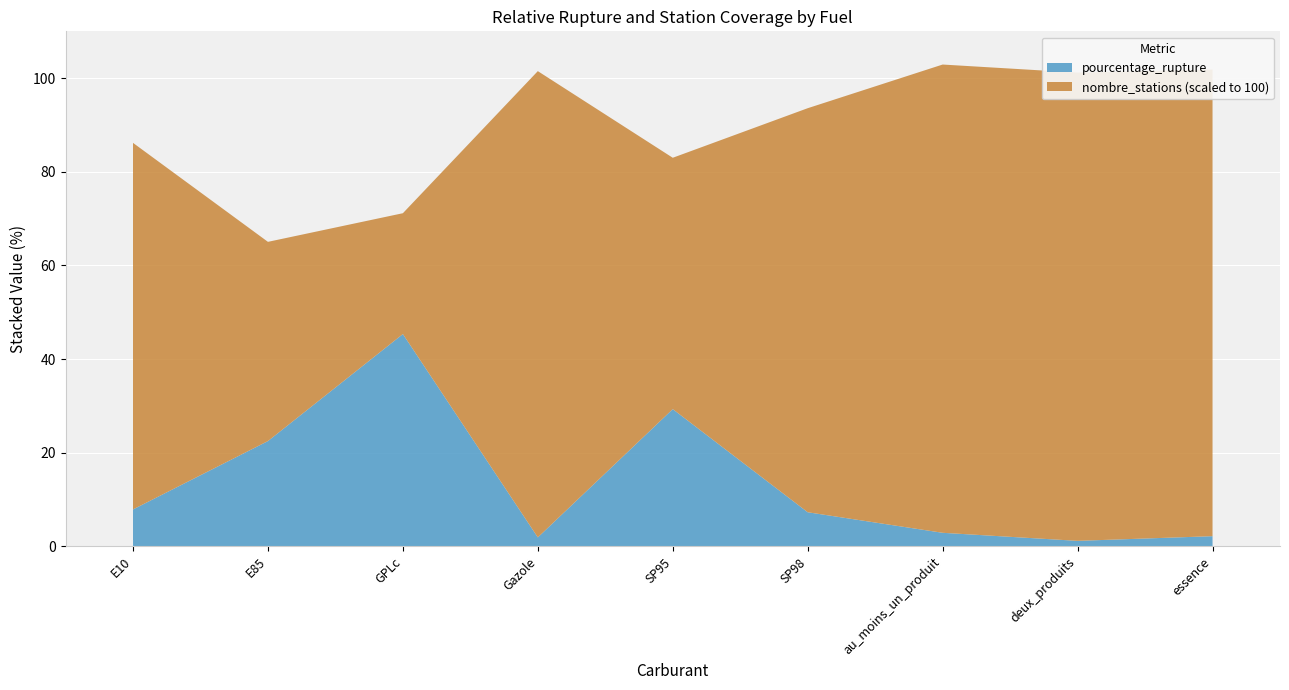

Reading left to right, what are all the values shown in this chart?

pourcentage_rupture: 7.9	22.5	45.4	1.9	29.3	7.3	2.9	1.2	2.2
nombre_stations: 7671.0	4169.0	2529.0	9757.0	5260.0	8455.0	9799.0	9799.0	9765.0